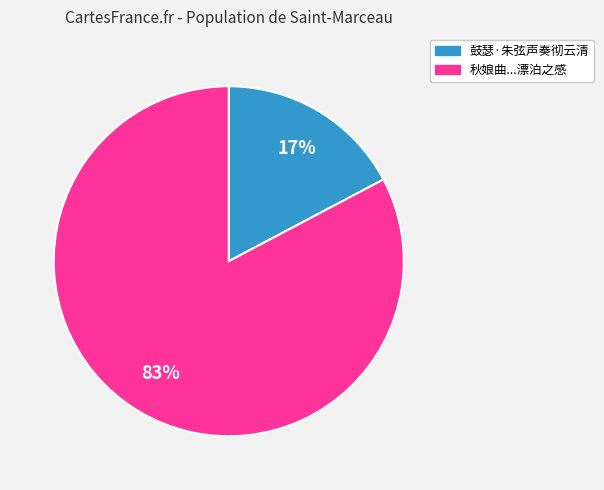

True or false: 秋娘曲...漂泊之感 accounts for 83% of the total.

True